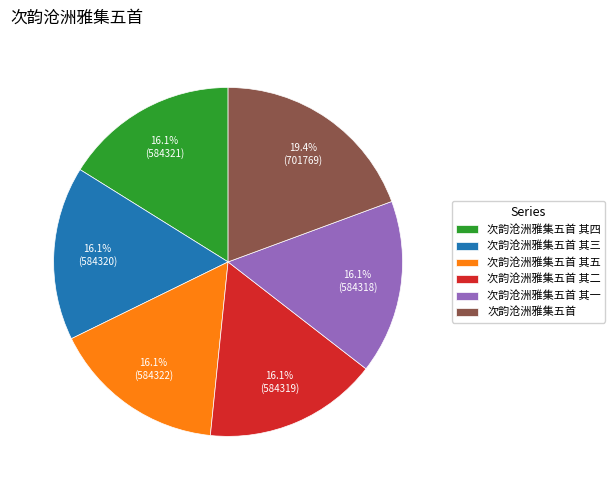

Which category has the biggest portion of the pie?

次韵沧洲雅集五首